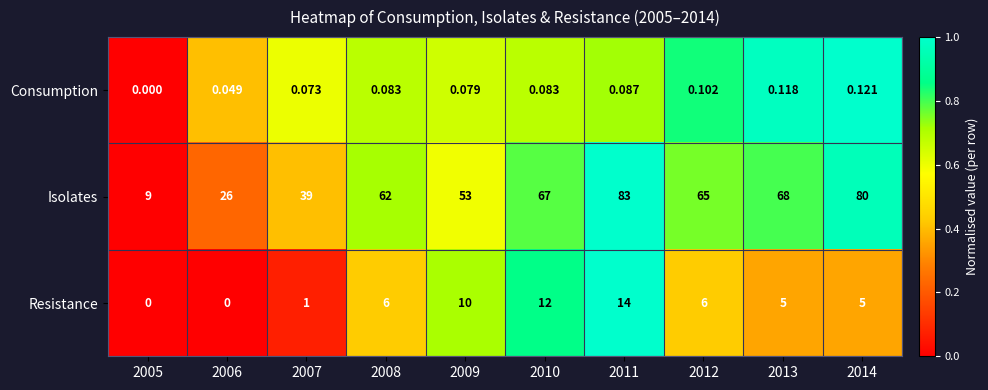

At 2012, list the series in order from largest to smallest.

Isolates, Resistance, Consumption